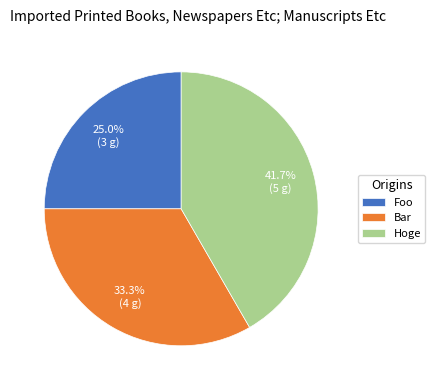

Is there a majority slice in this chart?

No